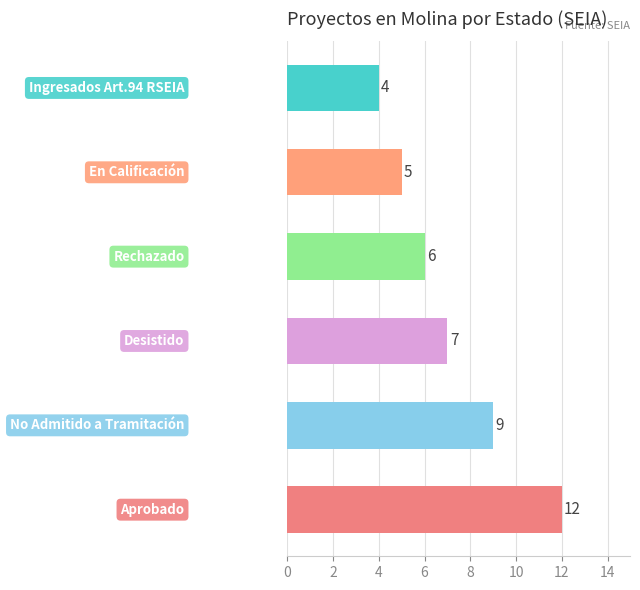

What is the difference between the maximum and minimum values?

8